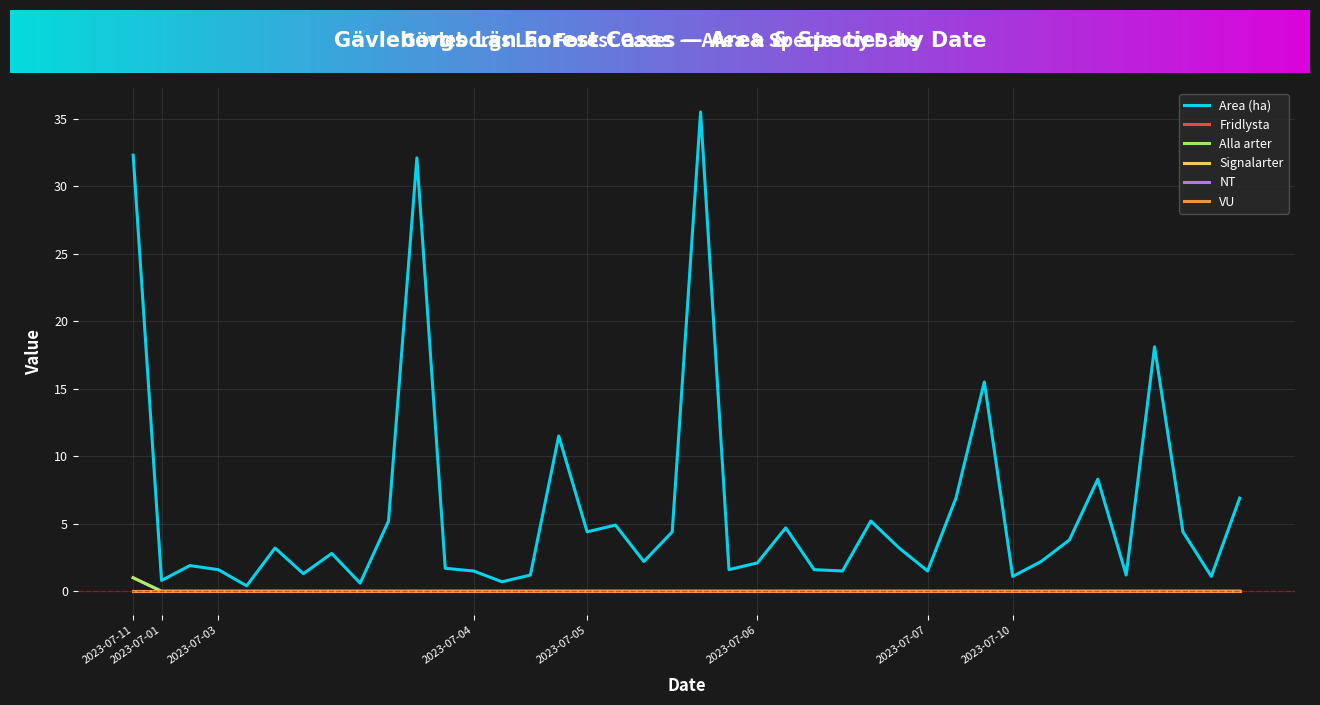

Does the chart display data point markers on the line(s)?

No